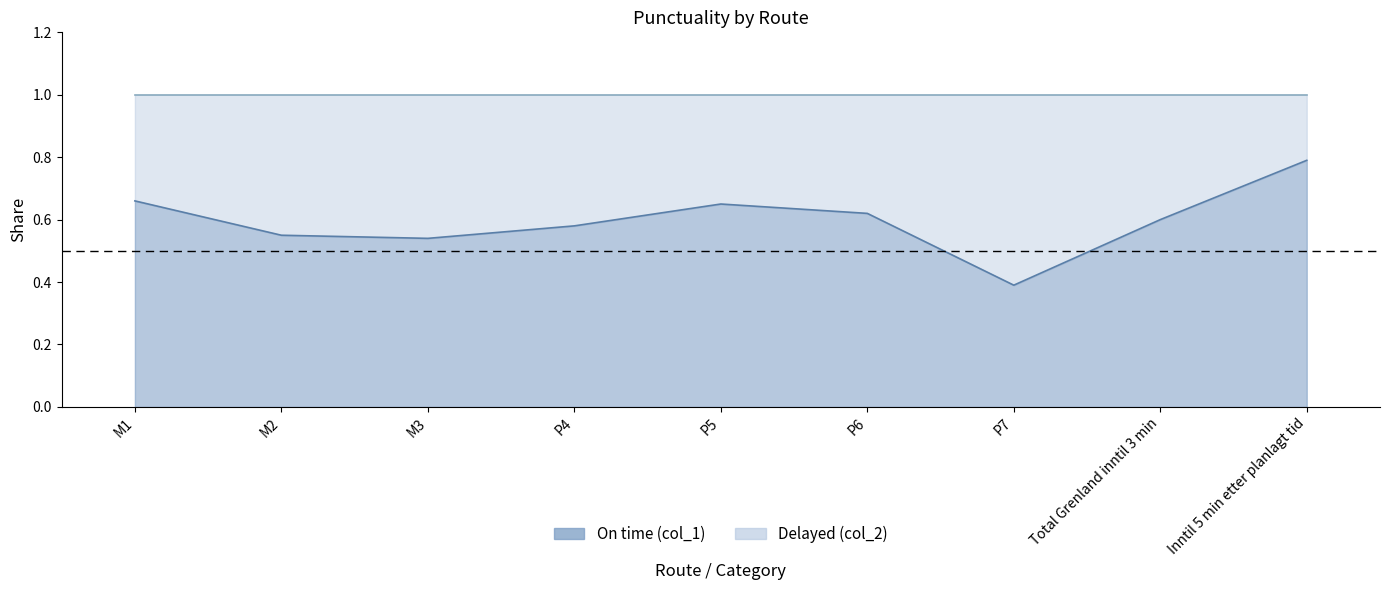

What is the sum of all values?

5.4